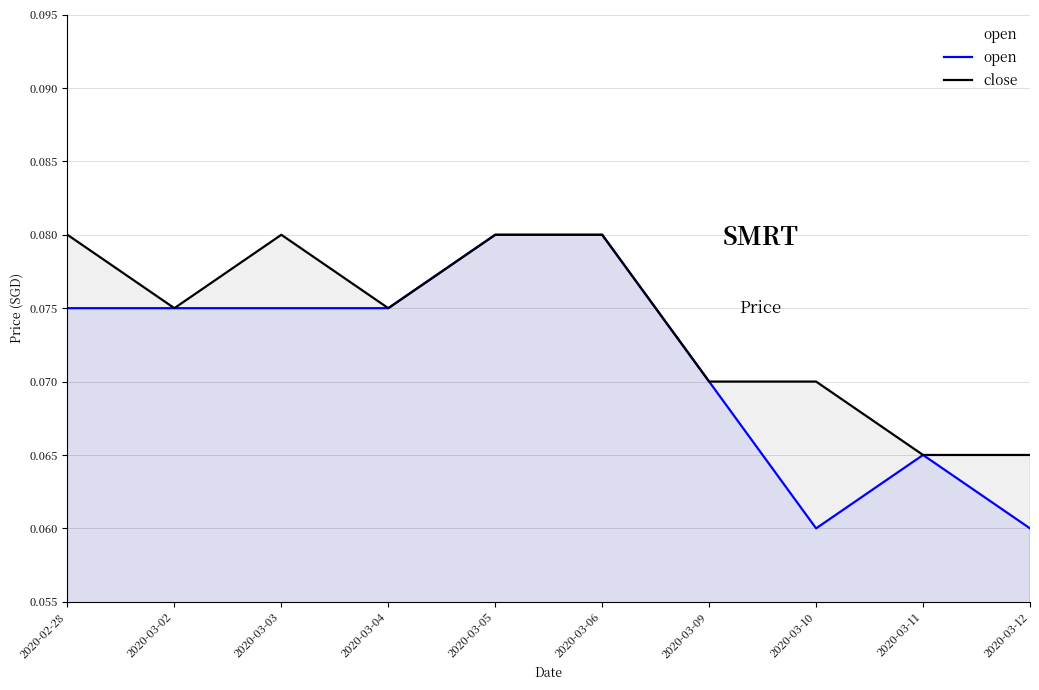

Which series changed the most between 2020-03-11 and 2020-03-12?

open